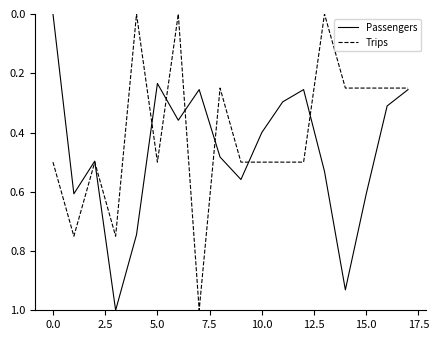

Which series has the largest total across all categories?

Passengers